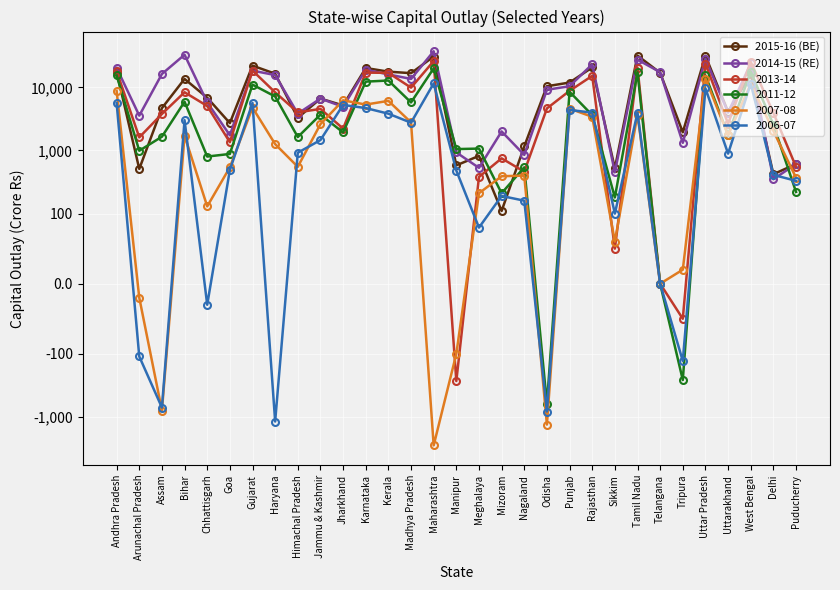

Is it true that 2015-16 (BE) equals 2542 at Jammu & Kashmir?

False